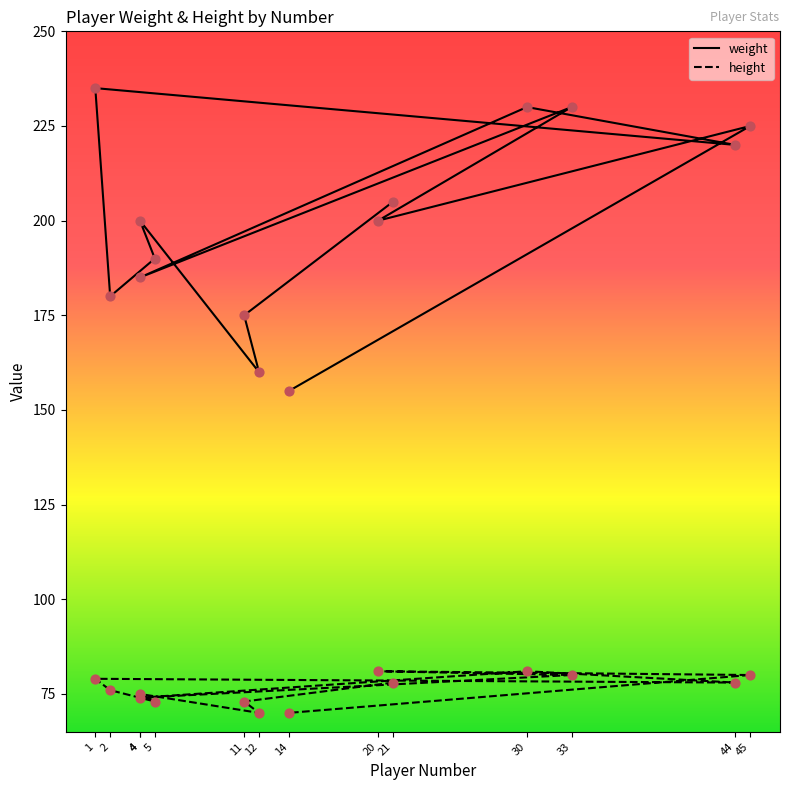

Which series reaches the minimum Y coordinate?

height